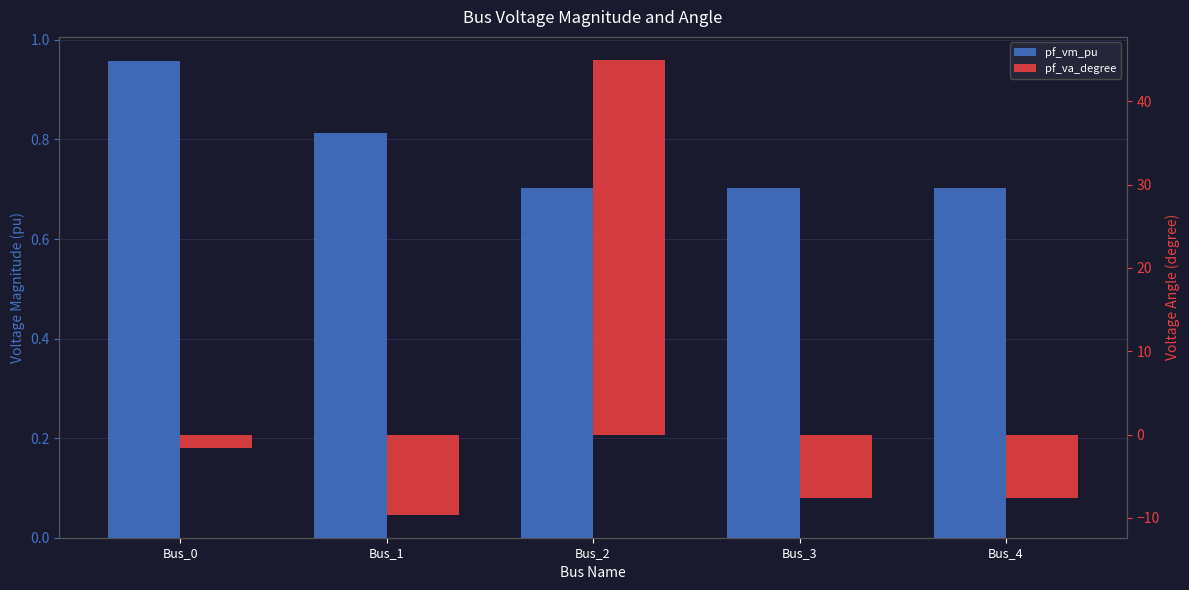

Reading left to right, transcribe all the data shown in this chart.

pf_vm_pu: 1.0	0.8	0.7	0.7	0.7
pf_va_degree: -1.6	-9.7	45.0	-7.6	-7.6